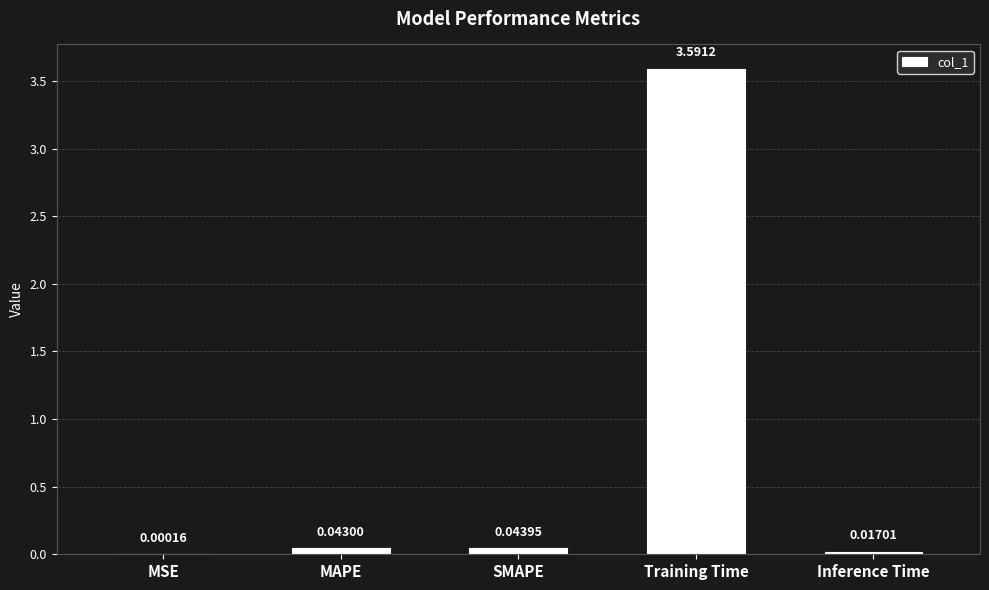

What is the sum of all values?

3.7